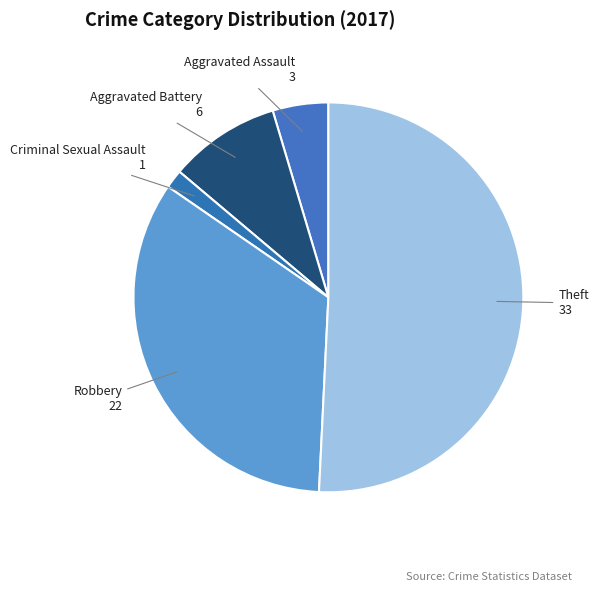

Which has a higher value, Theft or Criminal Sexual Assault?

Theft